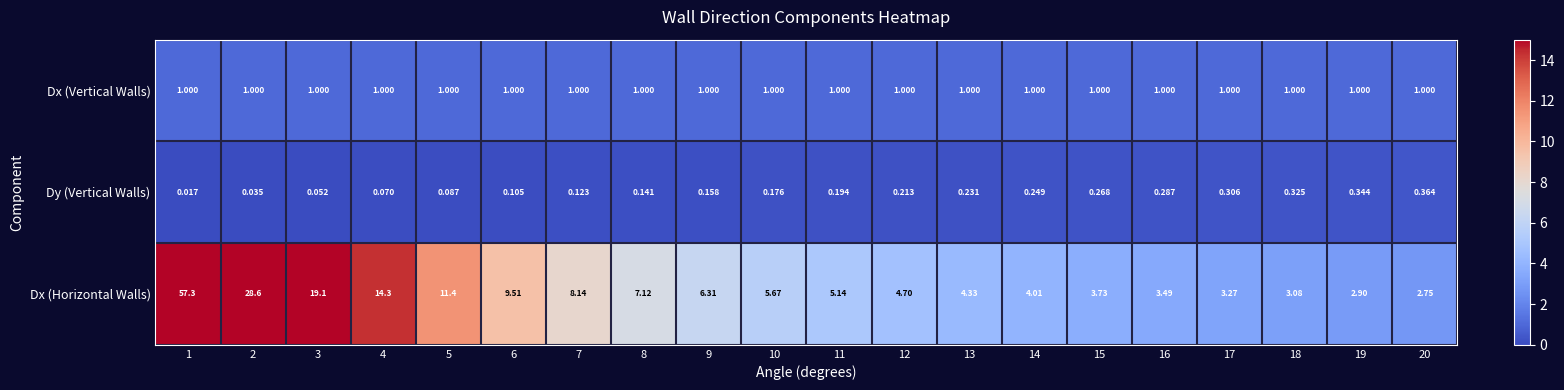

Is the value of Dx (Horizontal Walls) at 12 greater than the value of Dy (Vertical Walls) at 17?

Yes